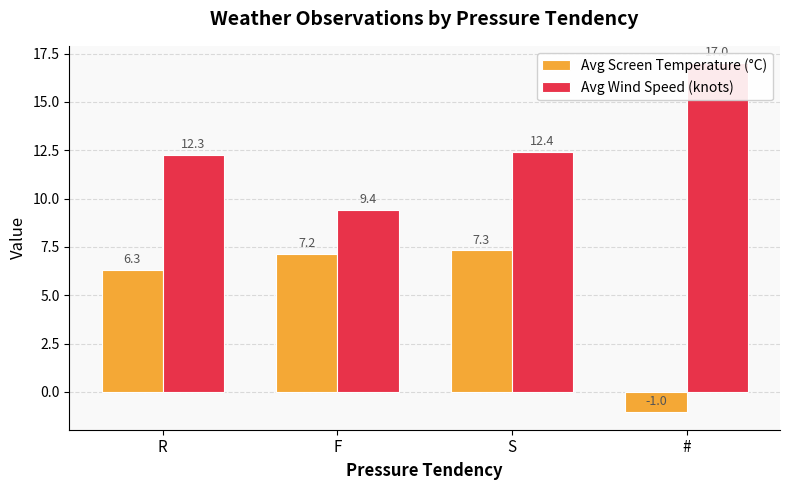

Is the value of Avg Screen Temperature (°C) at F greater than the value of Avg Wind Speed (knots) at R?

No